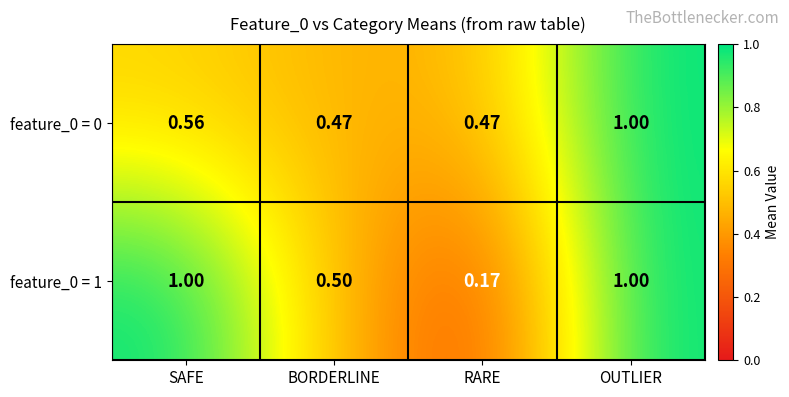

Which category has the highest value in the feature_0 = 0 series?

OUTLIER